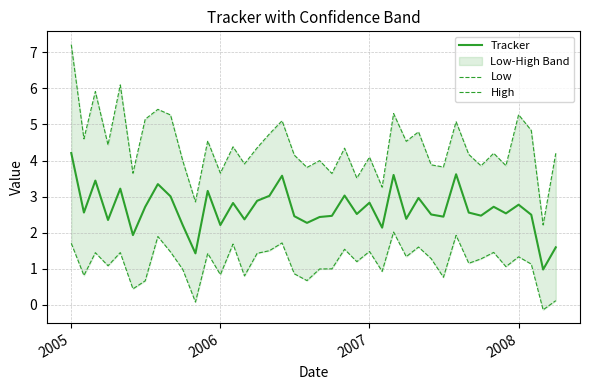

Which series has the largest range (max minus min)?

High